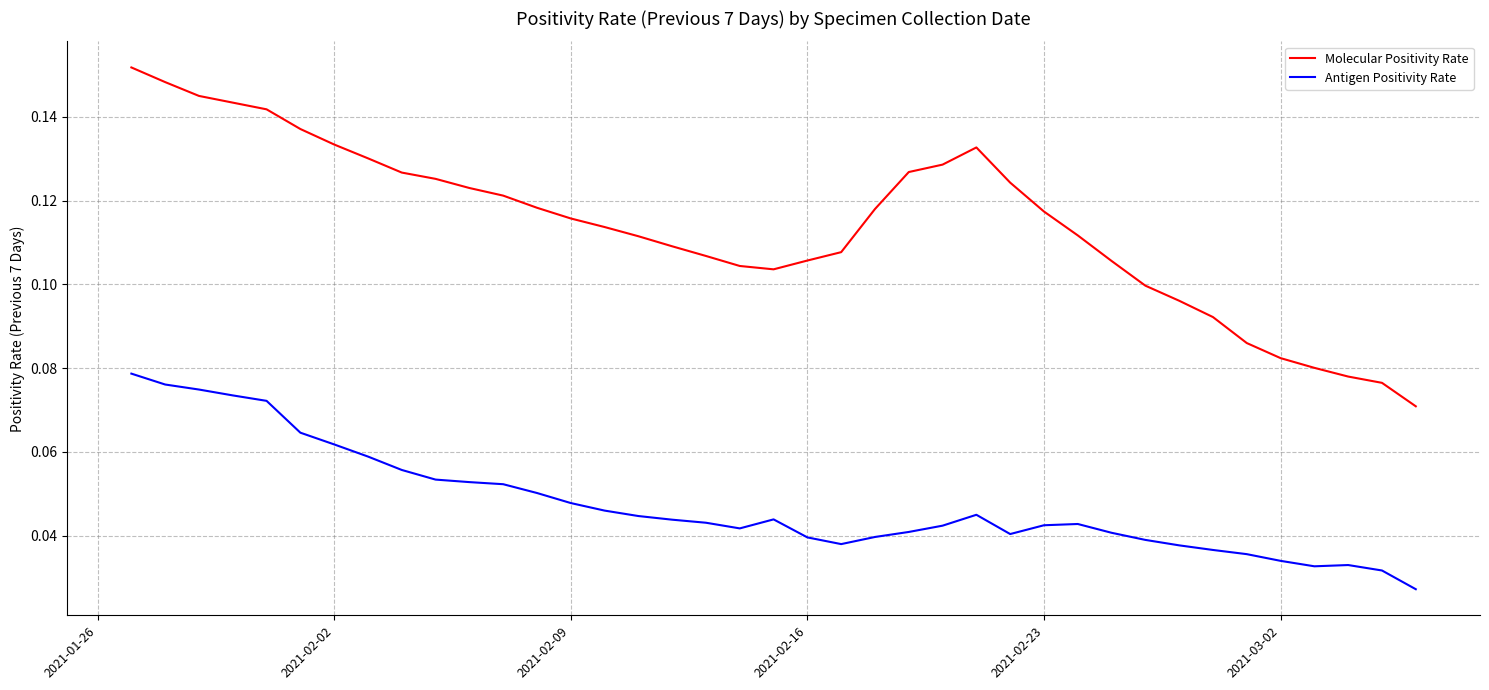

Which series has the largest range (max minus min)?

Molecular Positivity Rate